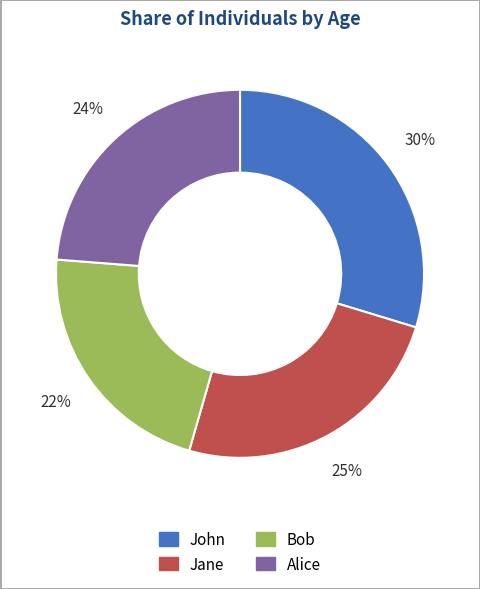

Rank the categories by value from lowest to highest.

Bob, Alice, Jane, John